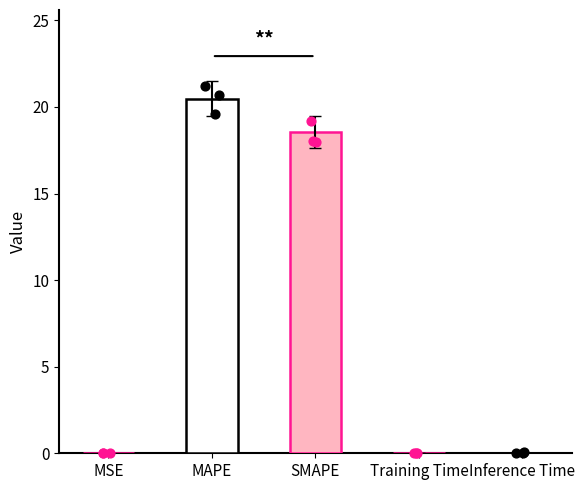

Which has a higher value, SMAPE or Training Time?

SMAPE